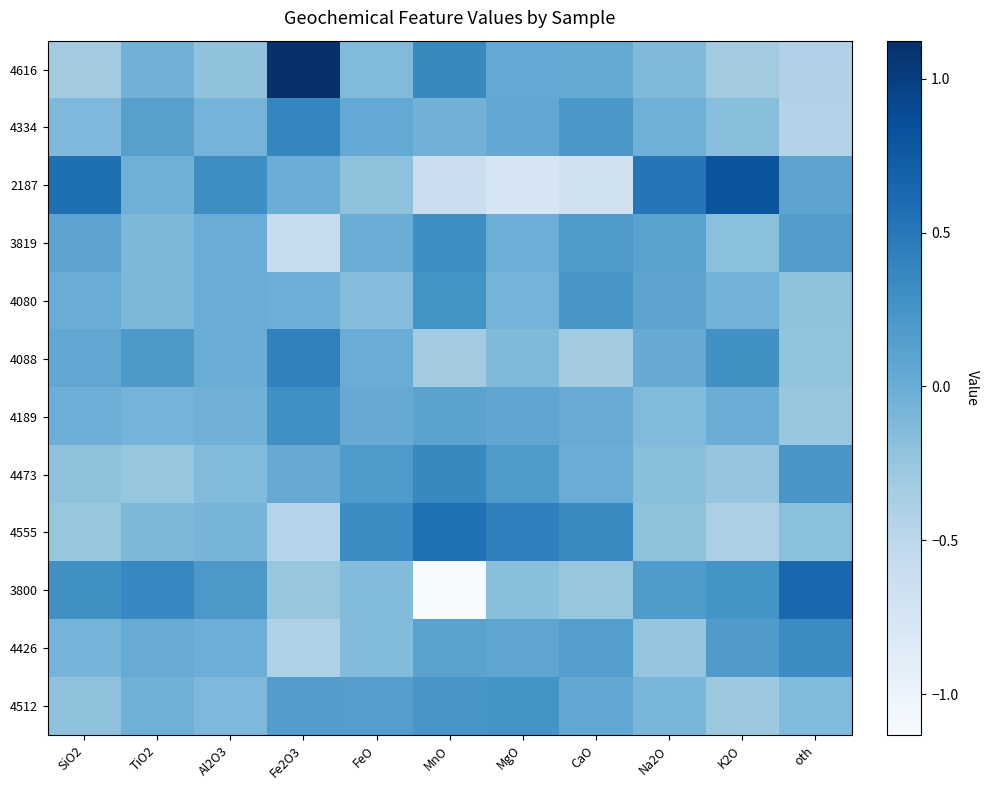

How many distinct data groups are displayed?

12